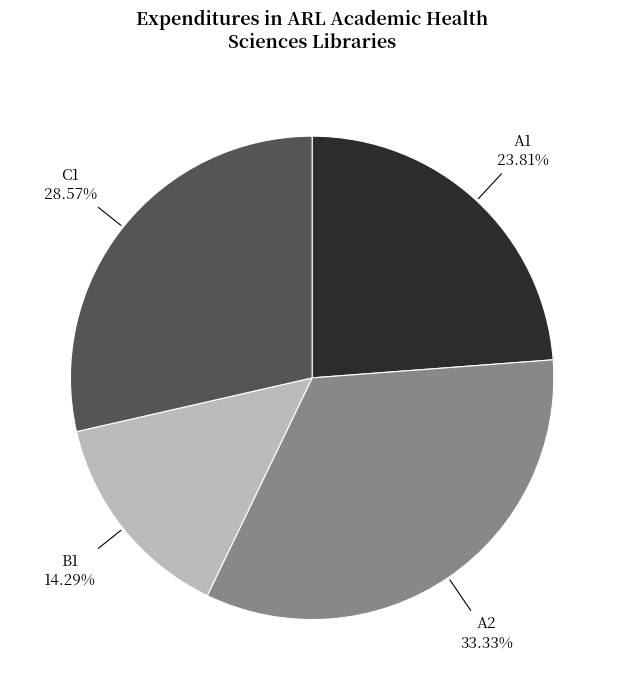

What percentage is NOT represented by C1?

71.4%